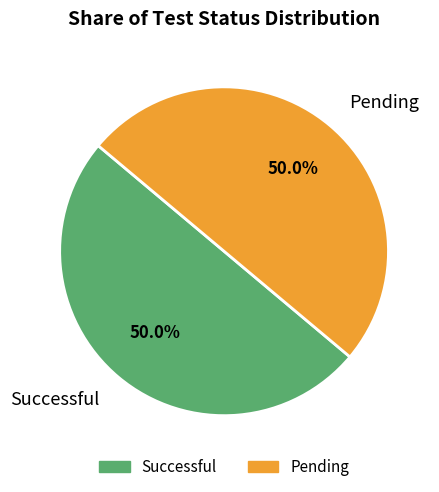

Approximately how many times larger is the value at Pending compared to Successful?

1.0